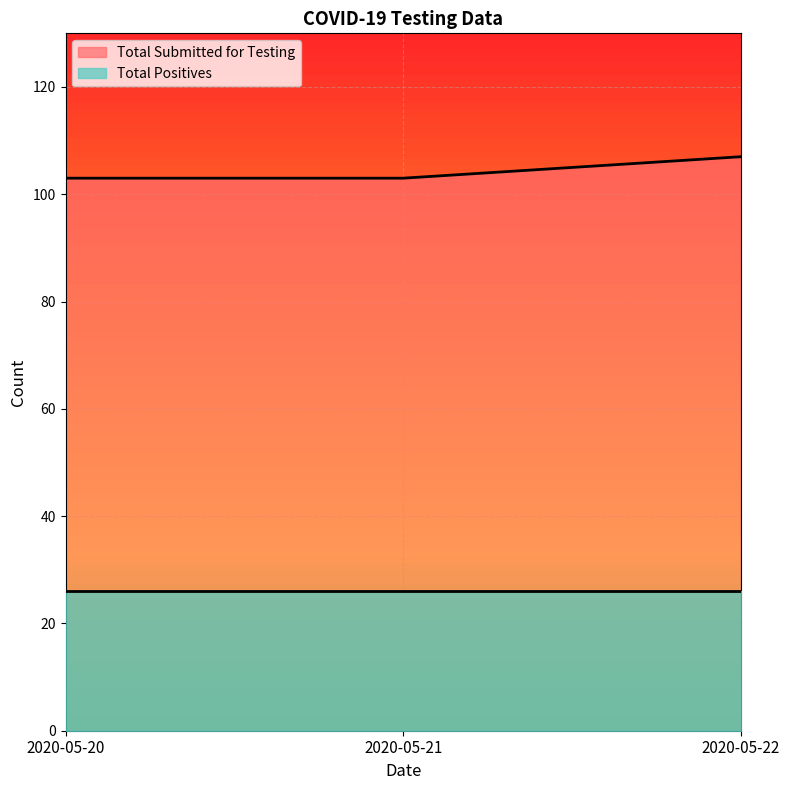

Does the chart display data point markers on the line(s)?

No